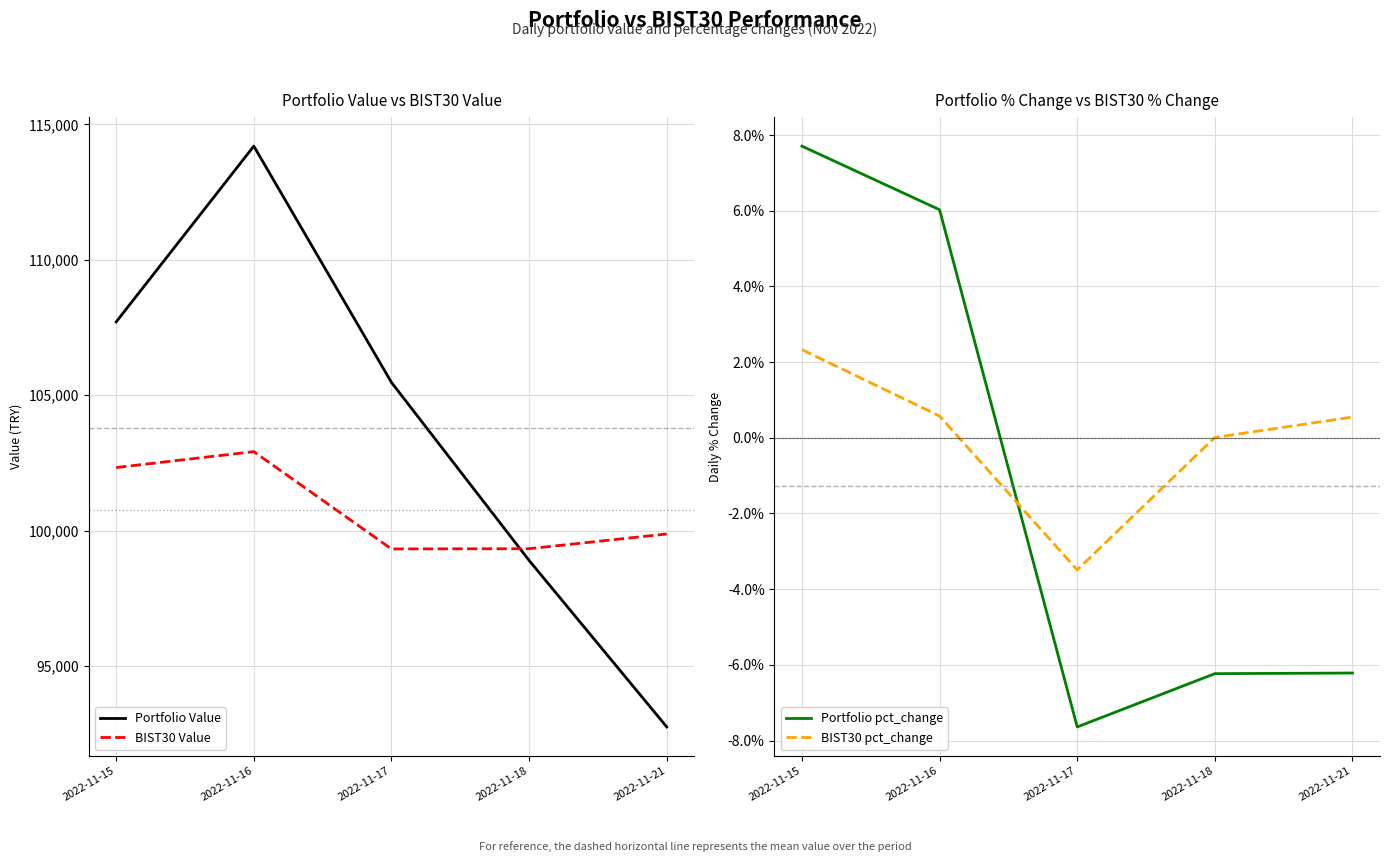

How many interior local valleys does the BIST30 pct_change series have?

1